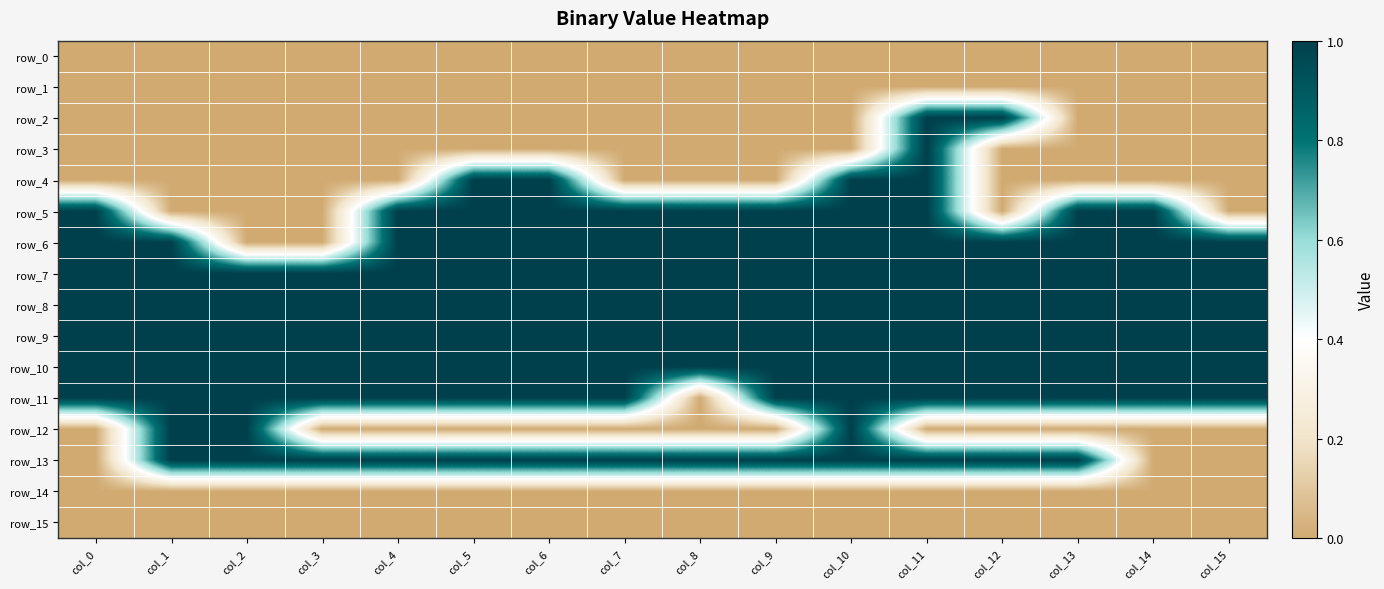

What is the total value across all series at col_8?

7